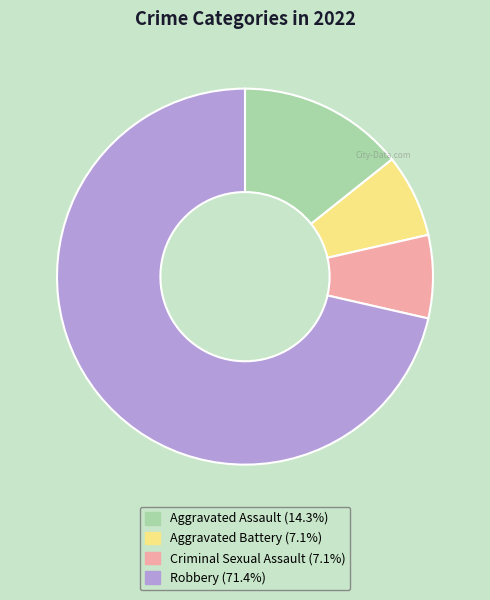

Does any single category account for the majority?

Yes